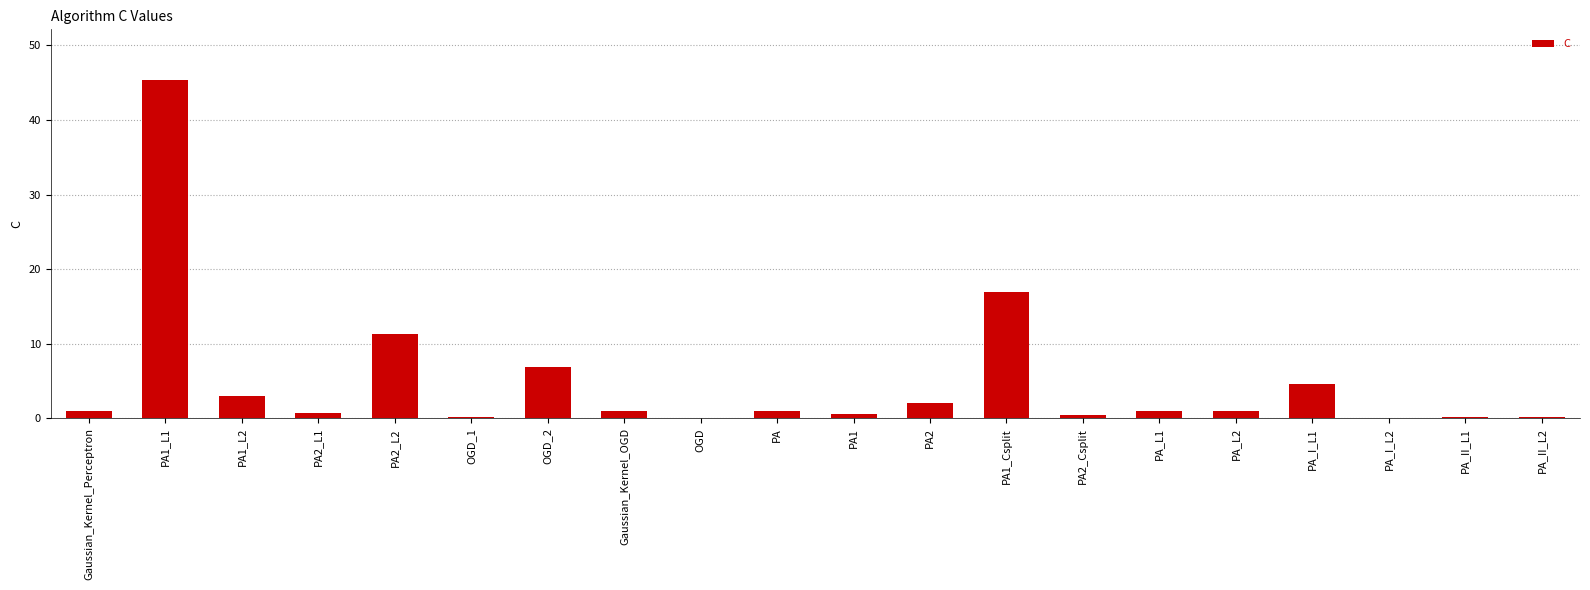

Which category has the highest value across all series?

PA1_L1